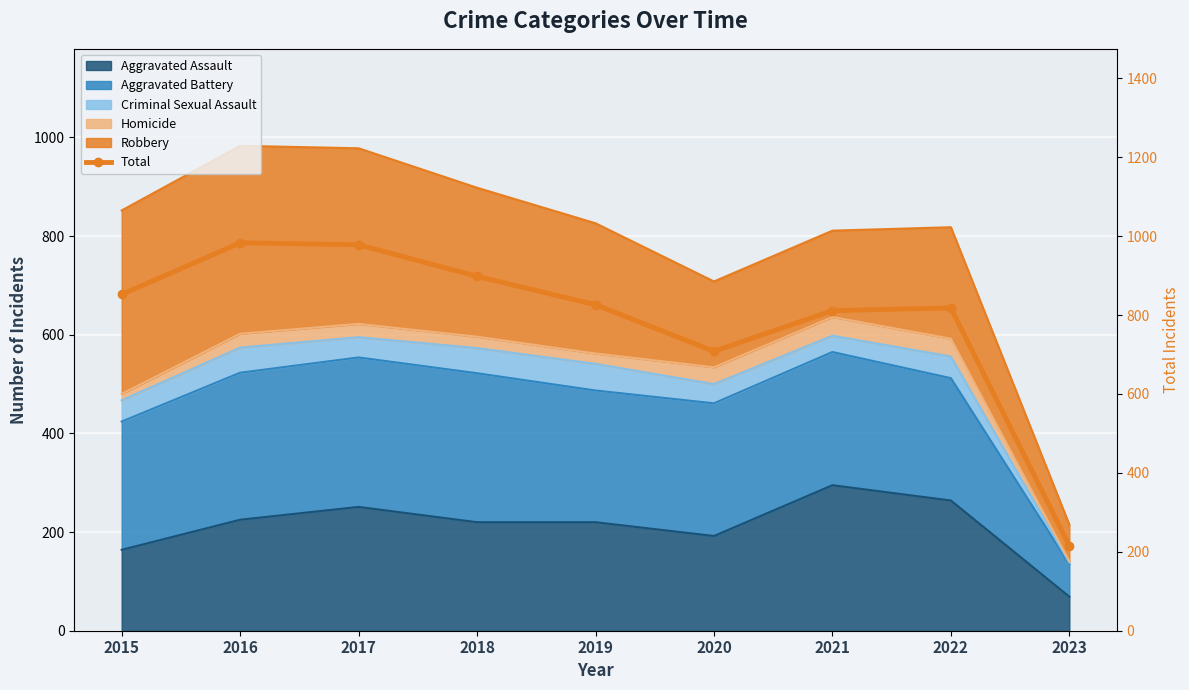

List the labels in order of value, smallest first.

2023, 2020, 2021, 2022, 2019, 2015, 2018, 2017, 2016